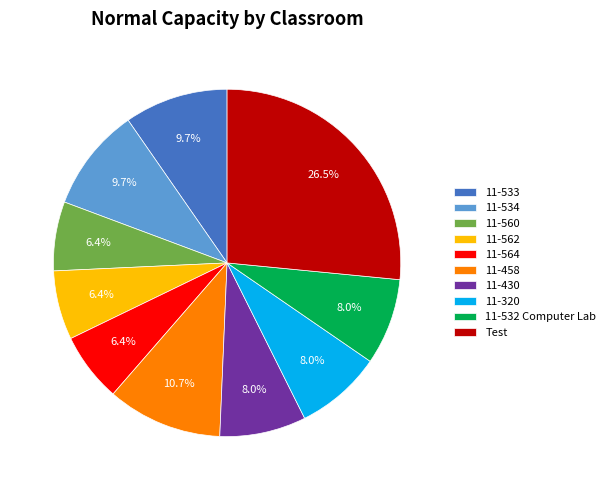

To the nearest percent, what is the combined percentage of 11-560 and 11-458?

17%